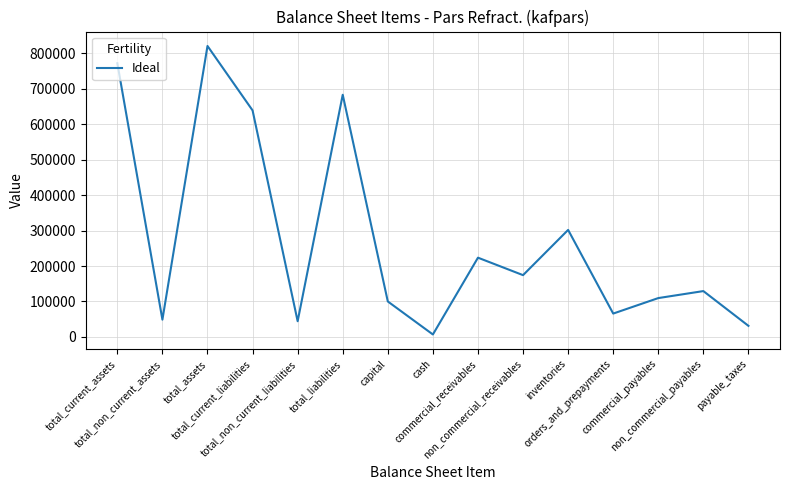

Is this an area chart (filled region under the line)?

No